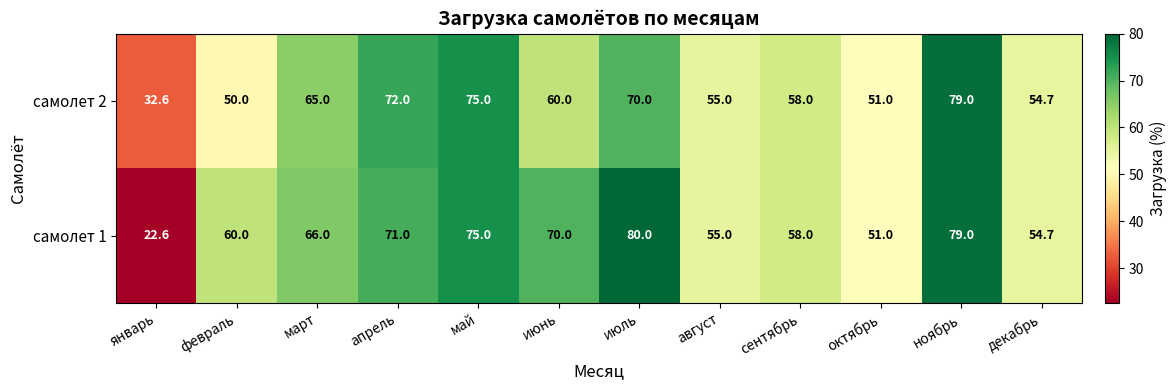

What is the sum of all самолет 2 values?

722.3